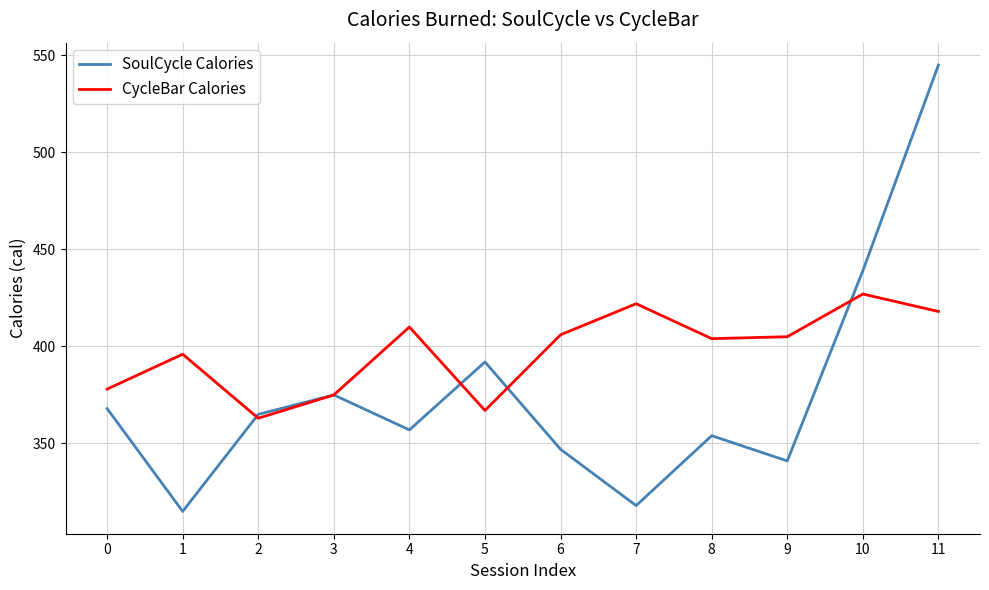

Which category has the highest value in the CycleBar Calories series?

10